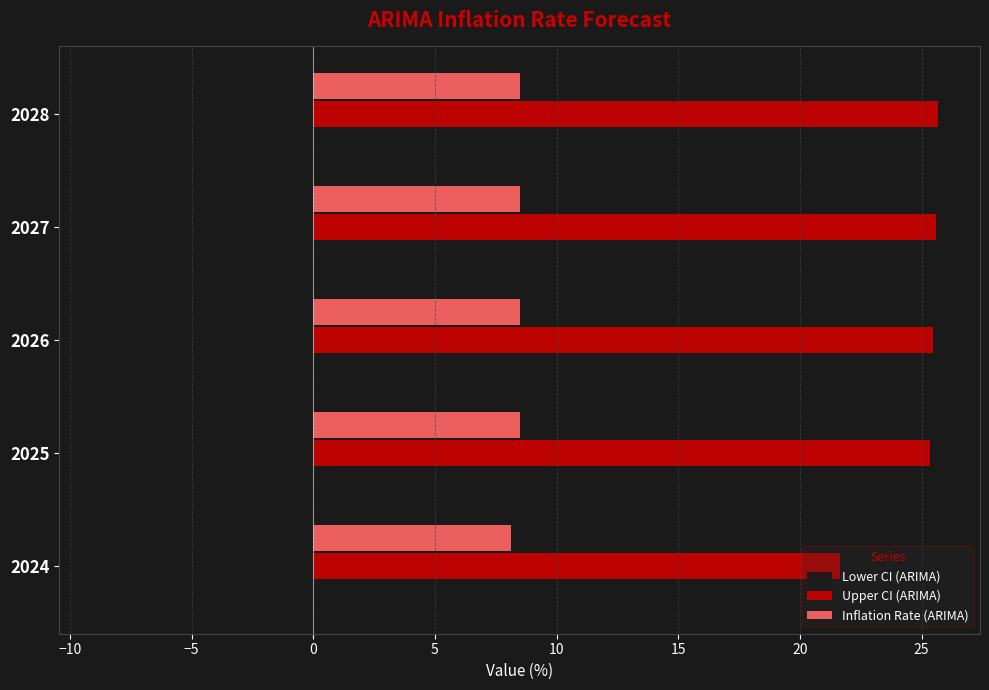

Rank the series by their average value, from highest to lowest.

Upper CI (ARIMA), Inflation Rate (ARIMA), Lower CI (ARIMA)